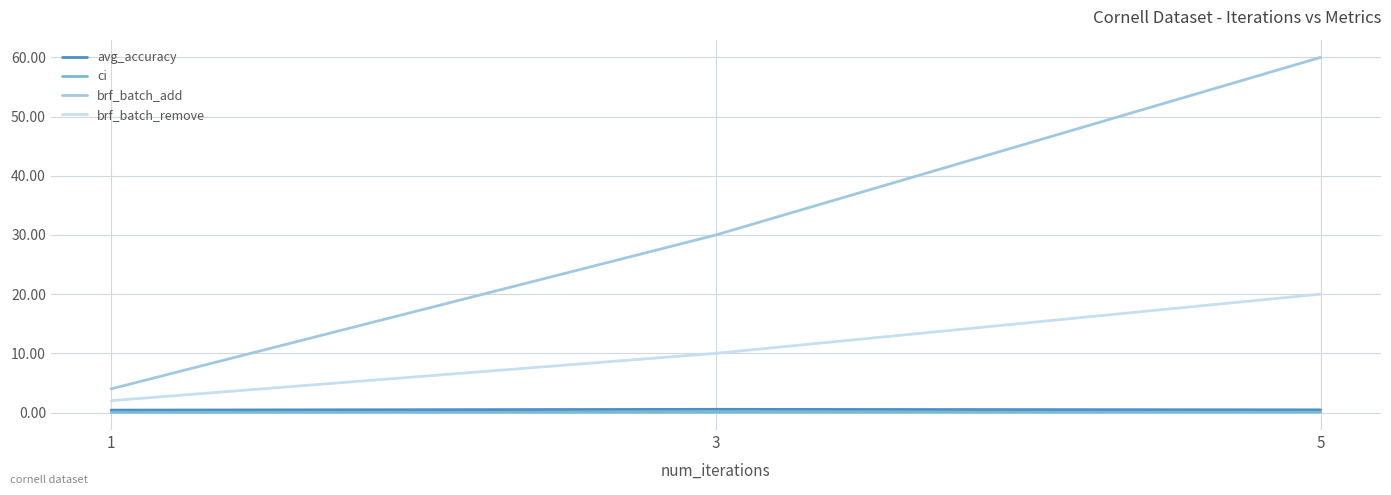

What is the total value across all series at 3?

40.6